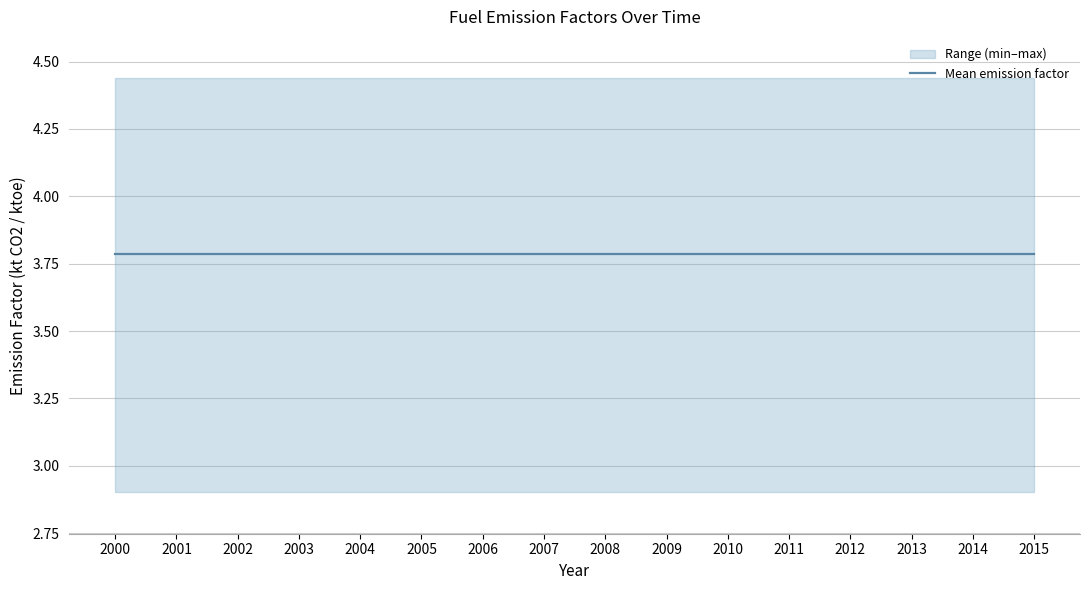

What is the difference between the highest and lowest values at 2009?

1.5